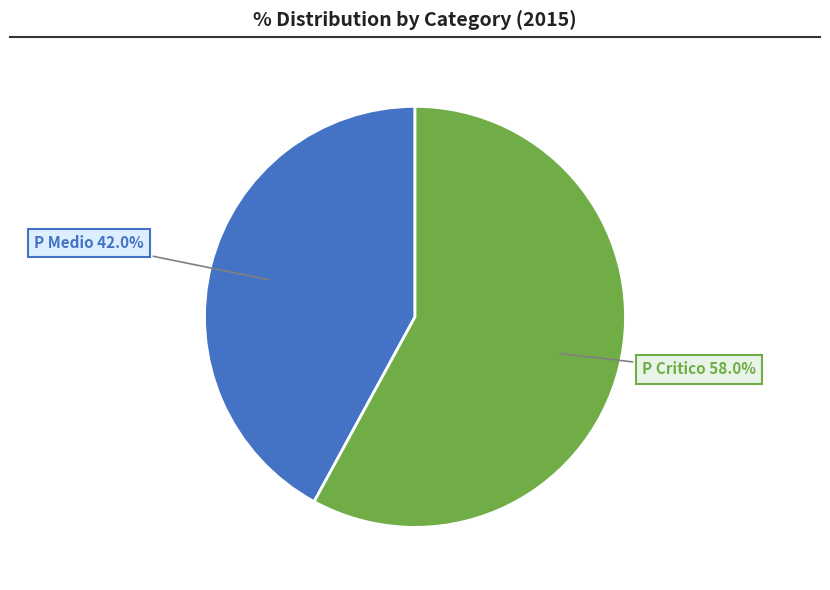

Between P Critico and P Medio, which is larger?

P Critico